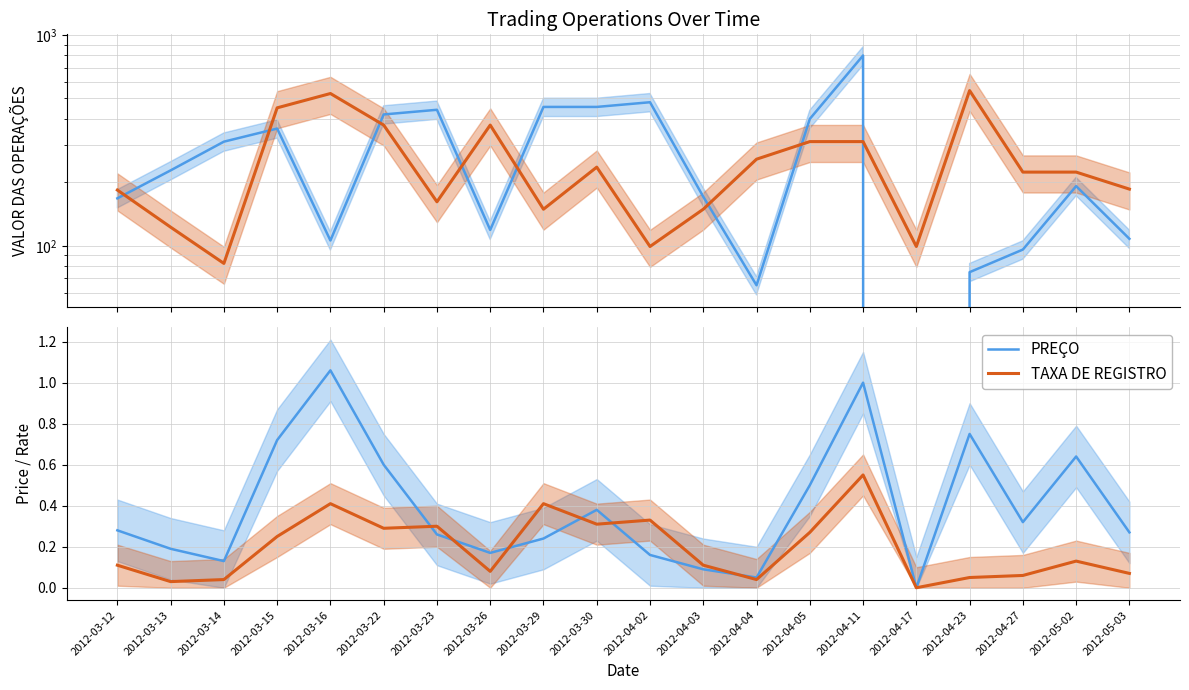

True or false: VALOR DAS OPERAÇÕES has a value of 420.0 at 2012-03-22.

True